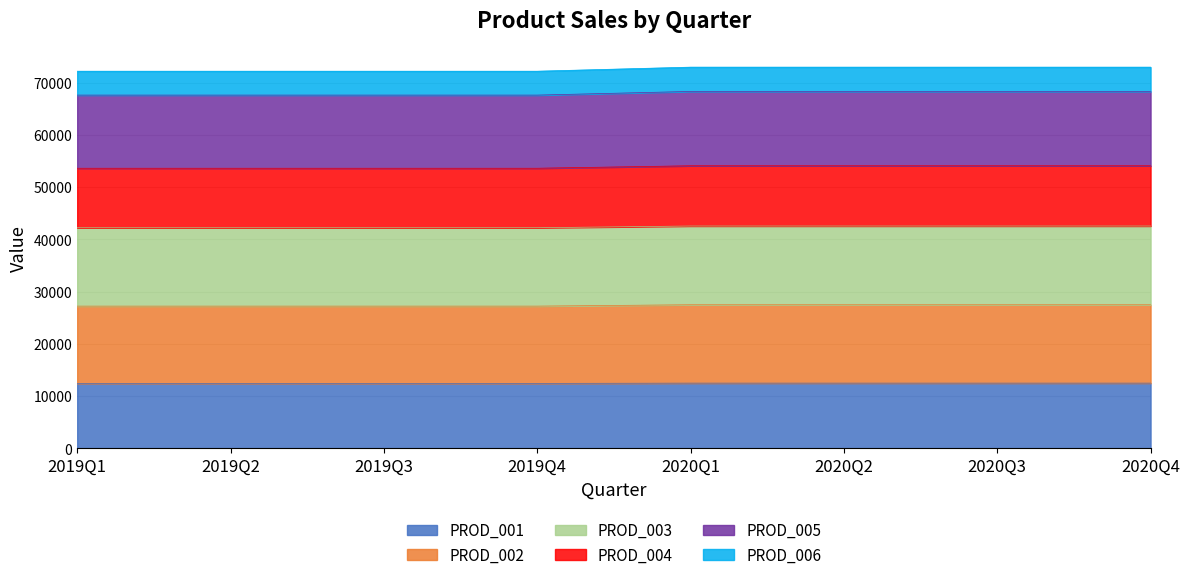

Count the number of data series in this chart.

6